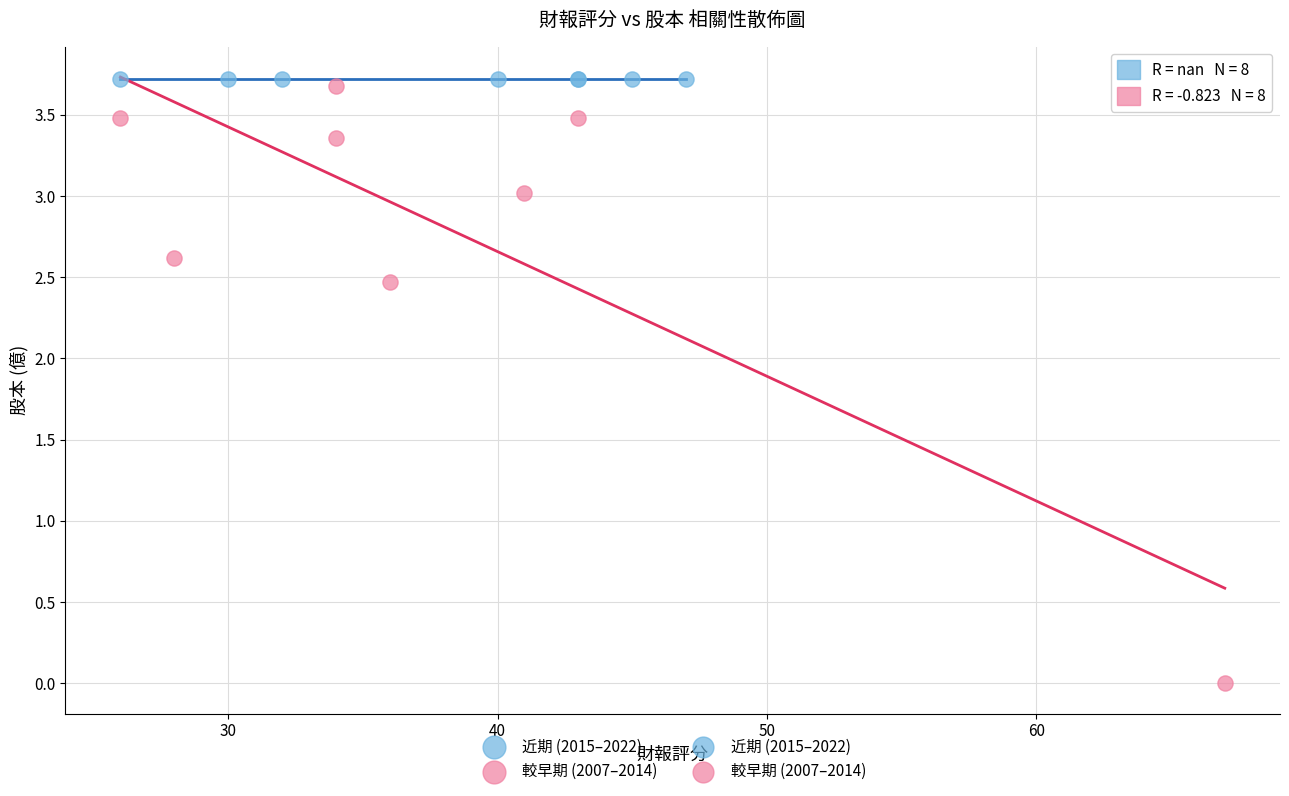

Which series contains the lowest Y value?

較早期 (2007–2014)